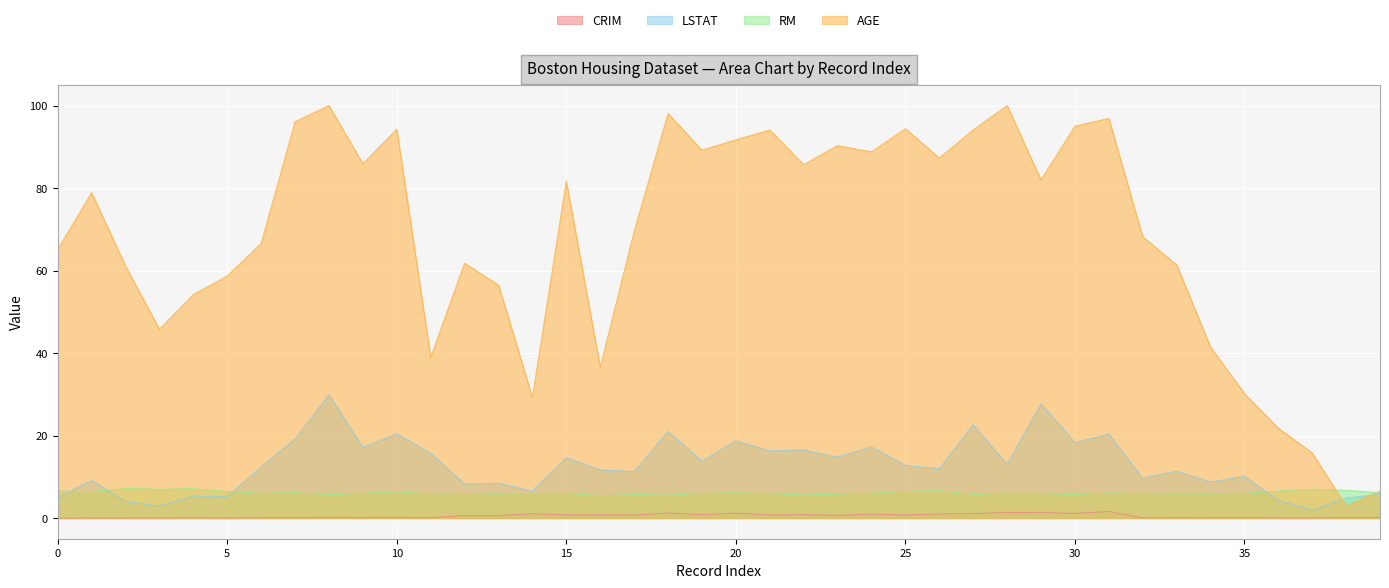

Which series has the largest total across all categories?

AGE